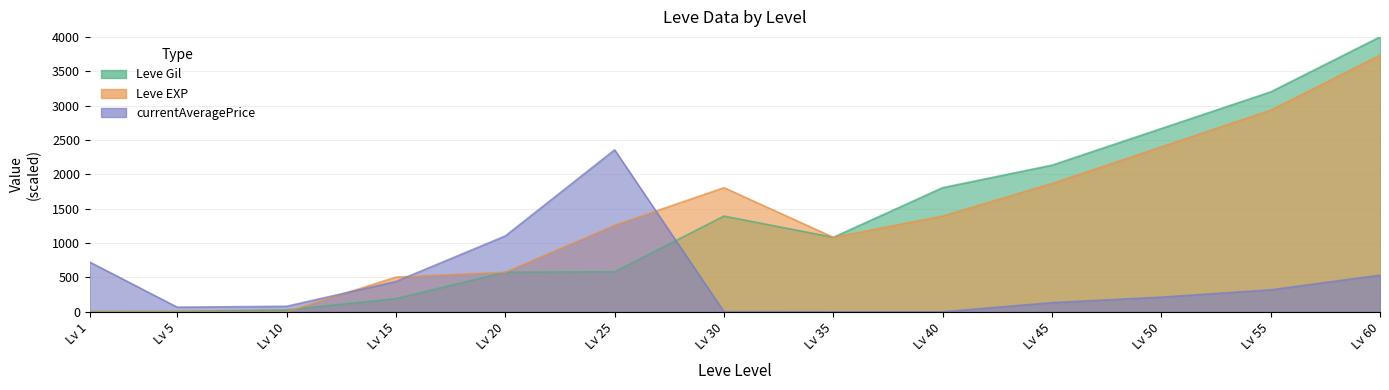

Which series has the largest range (max minus min)?

Leve Gil